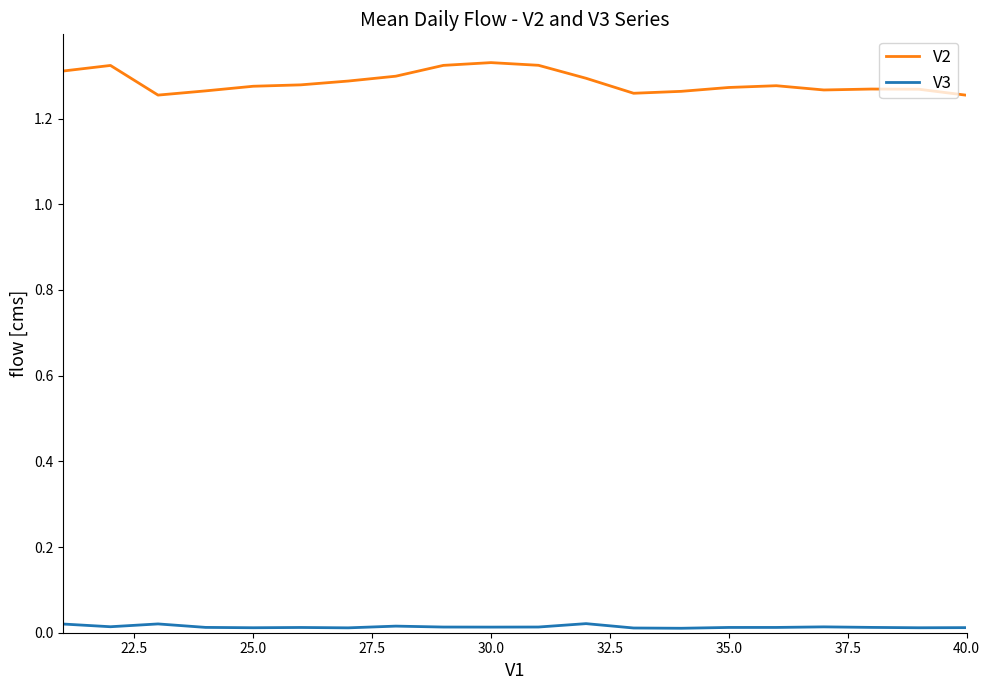

True or false: V3 and V2 intersect in this chart.

False